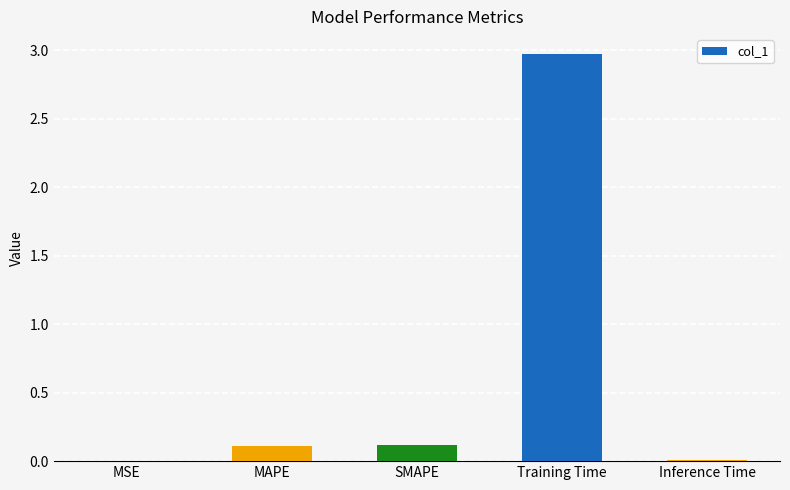

The chart shows a value of 0.1 at MAPE. True or false?

True